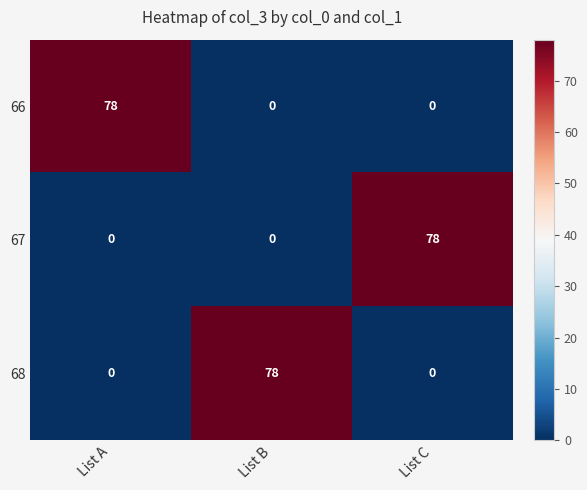

How many 68 values are between 0 and 78?

3